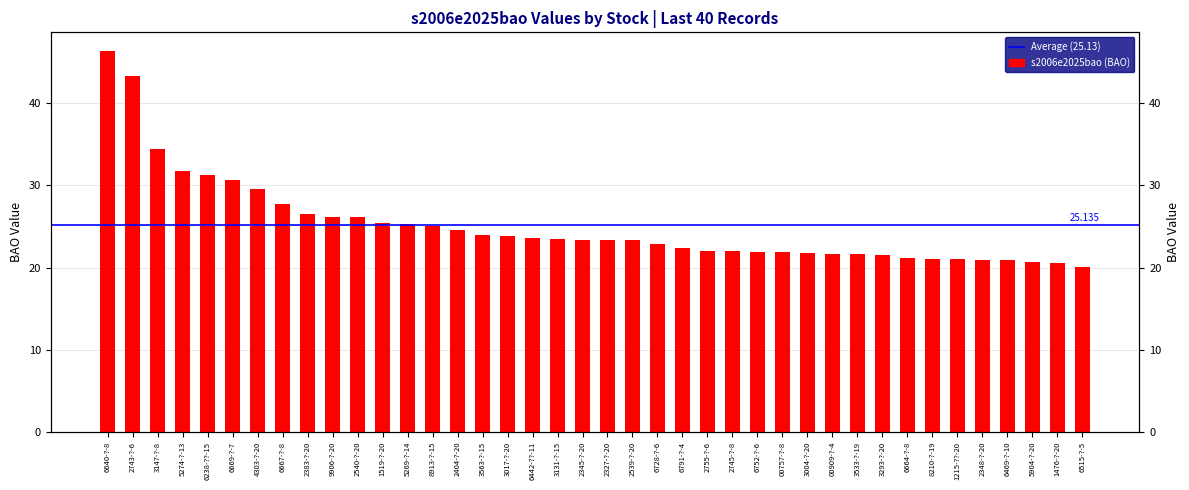

Where does the data first go above 23?

6640-?-8